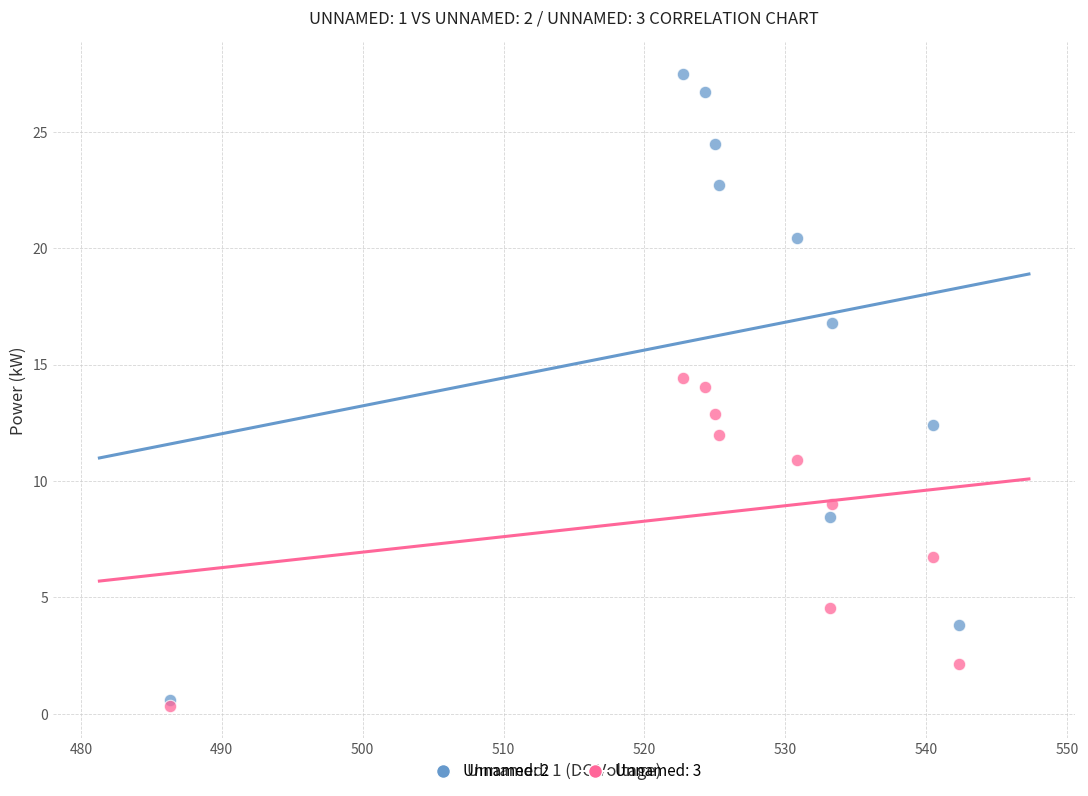

What are all the series names shown in the legend?

Unnamed: 2, Unnamed: 3